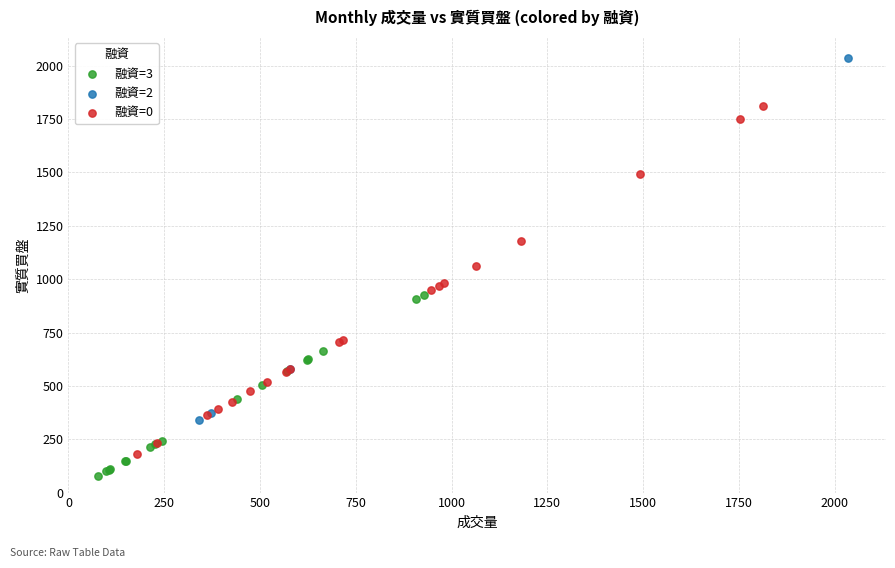

What are all the series names shown in the legend?

融資=3, 融資=2, 融資=0